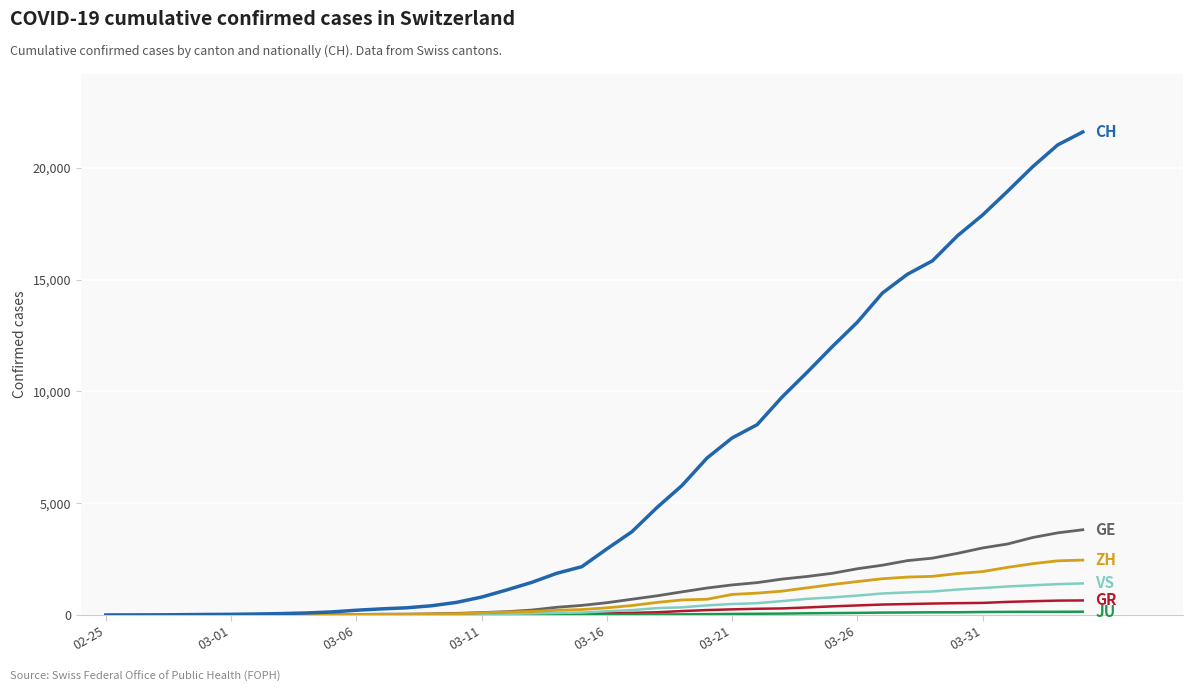

What is the maximum value shown in the chart?

21593